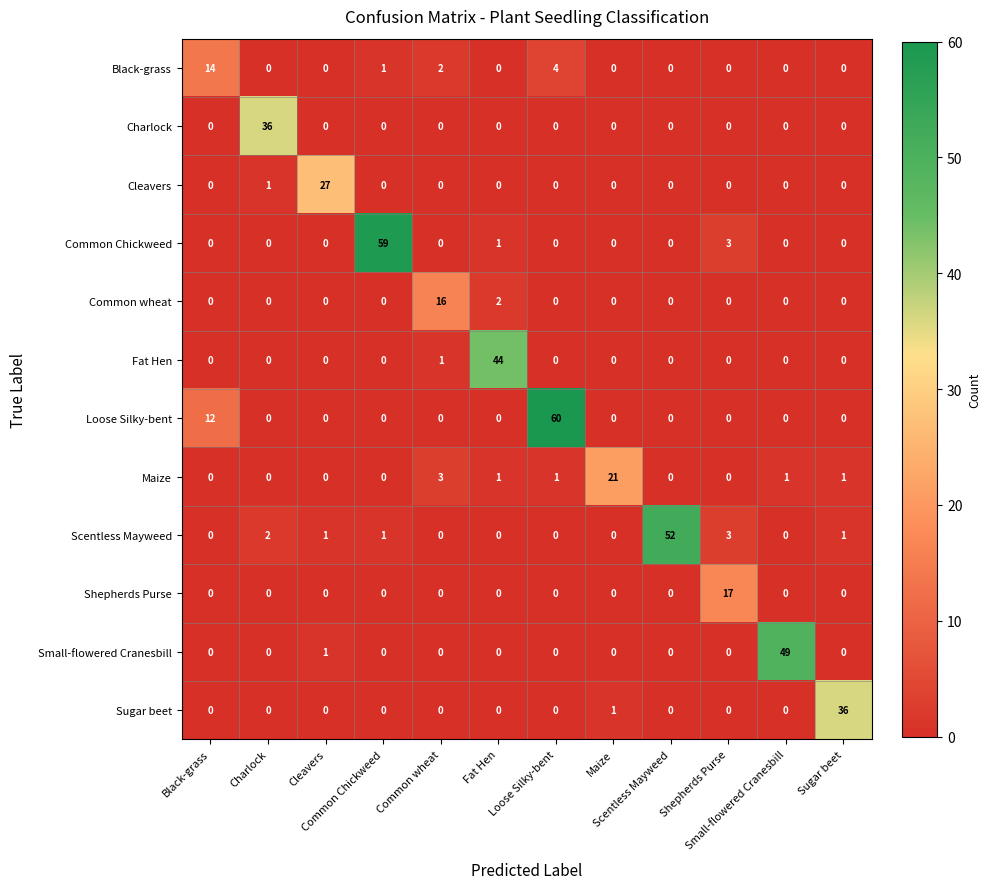

How many categories are shown in the chart?

12